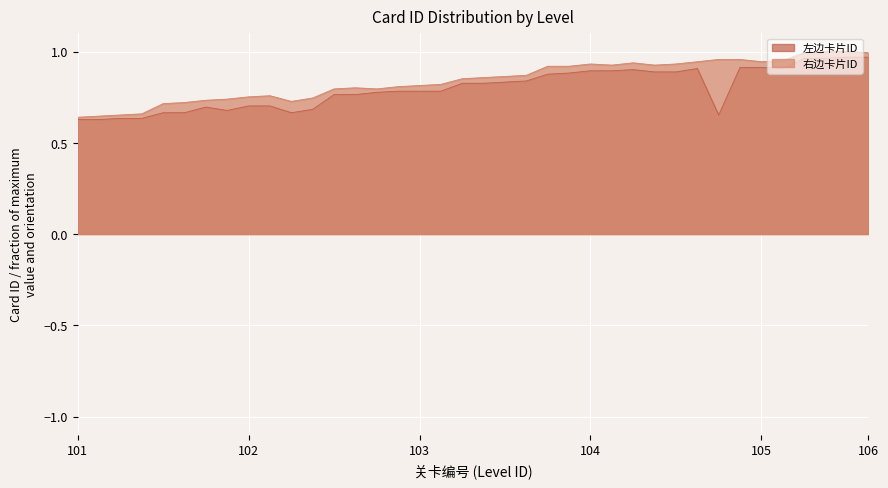

Is it true that 右边卡片ID equals 0.3 at 104?

False